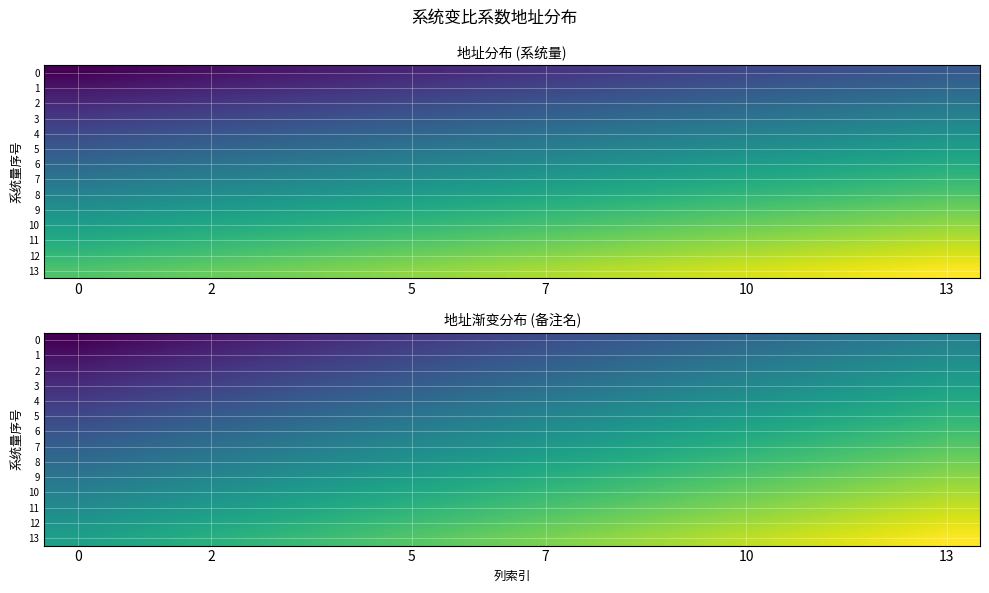

Is it true that 9 equals 528.8 at 7?

True